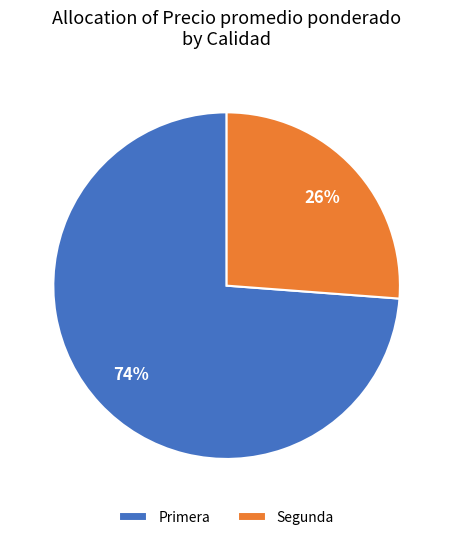

The Primera slice represents 82% of the pie. True or false?

False